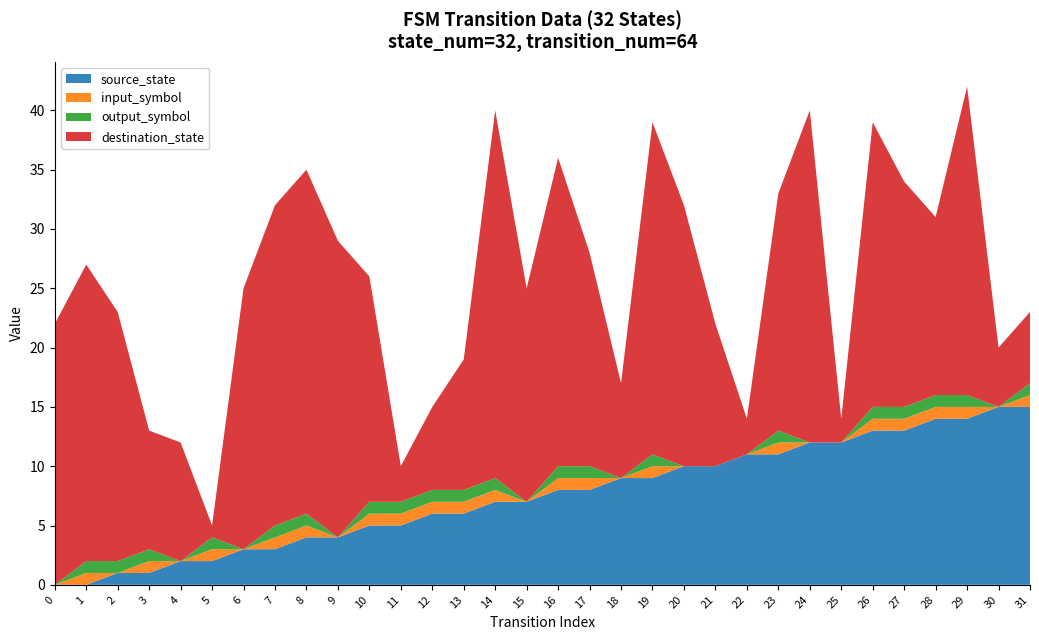

Reading left to right, extract all data points from this chart.

destination_state: 22	25	21	10	10	1	22	27	29	25	19	3	7	11	31	18	26	18	8	28	22	12	3	20	28	2	24	19	15	26	5	6
input_symbol: 0	1	0	1	0	1	0	1	1	0	1	1	1	1	1	0	1	1	0	1	0	0	0	1	0	0	1	1	1	1	0	1
output_symbol: 0	1	1	1	0	1	0	1	1	0	1	1	1	1	1	0	1	1	0	1	0	0	0	1	0	0	1	1	1	1	0	1
source_state: 0	0	1	1	2	2	3	3	4	4	5	5	6	6	7	7	8	8	9	9	10	10	11	11	12	12	13	13	14	14	15	15